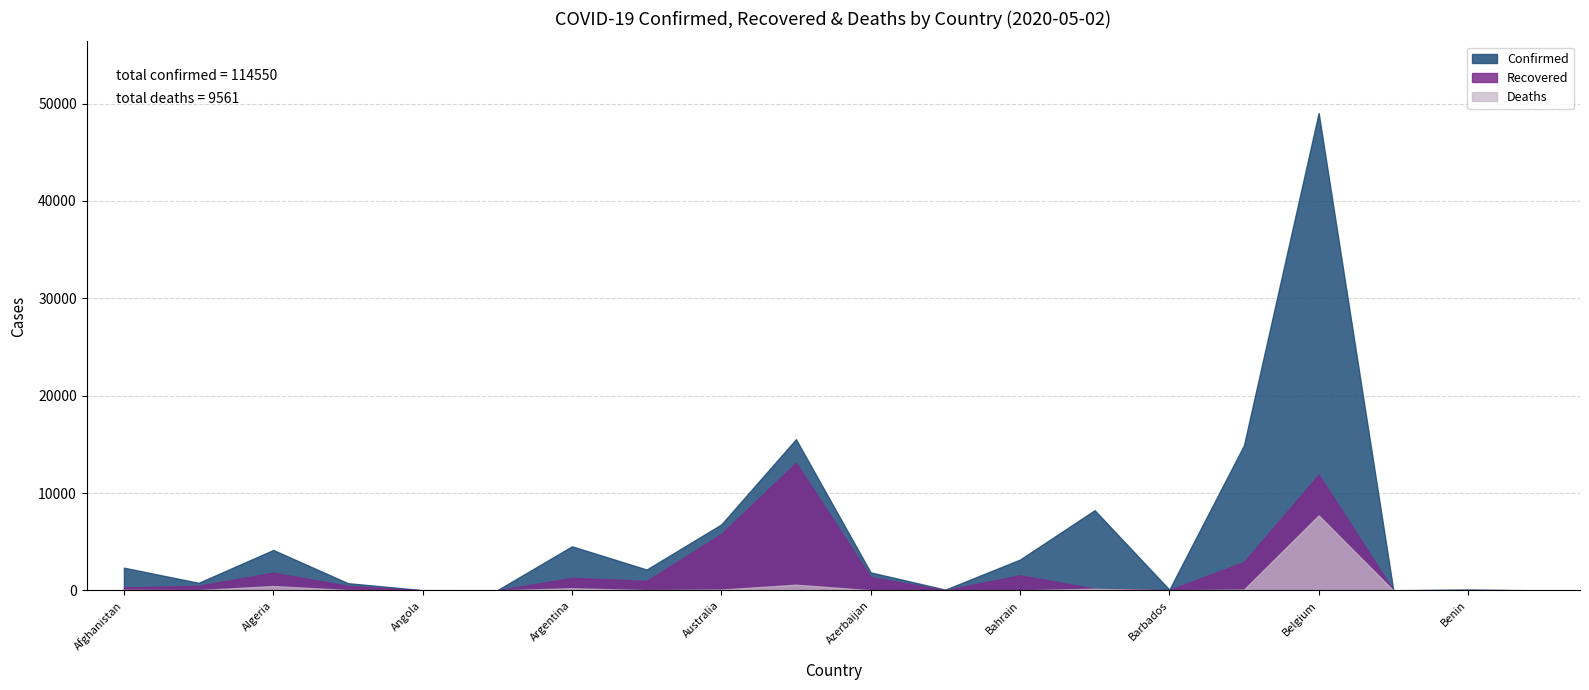

True or false: Recovered and Deaths intersect in this chart.

False